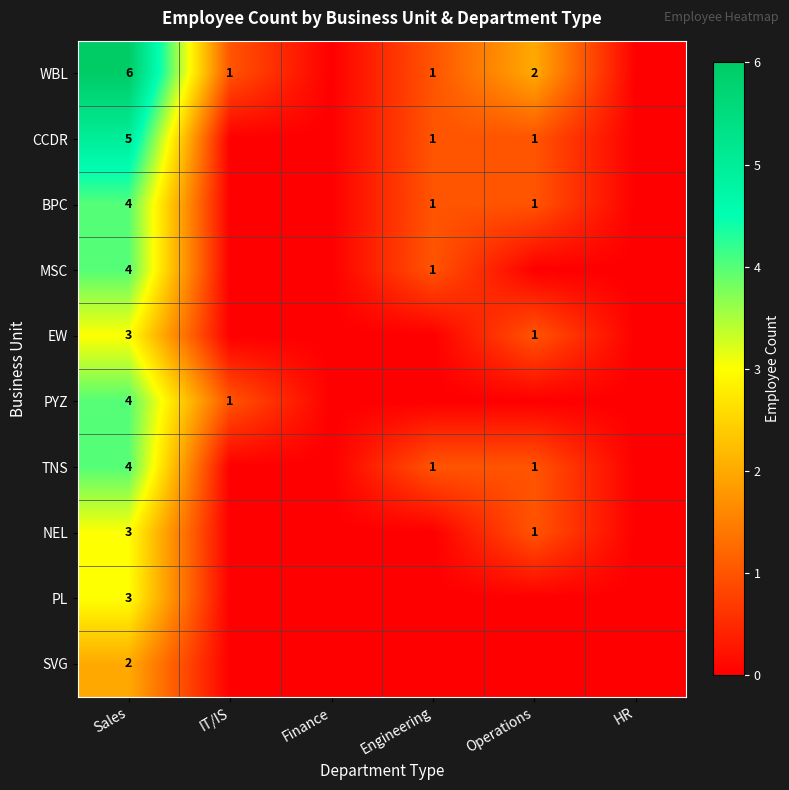

What is the difference between the highest and lowest values at Sales?

4